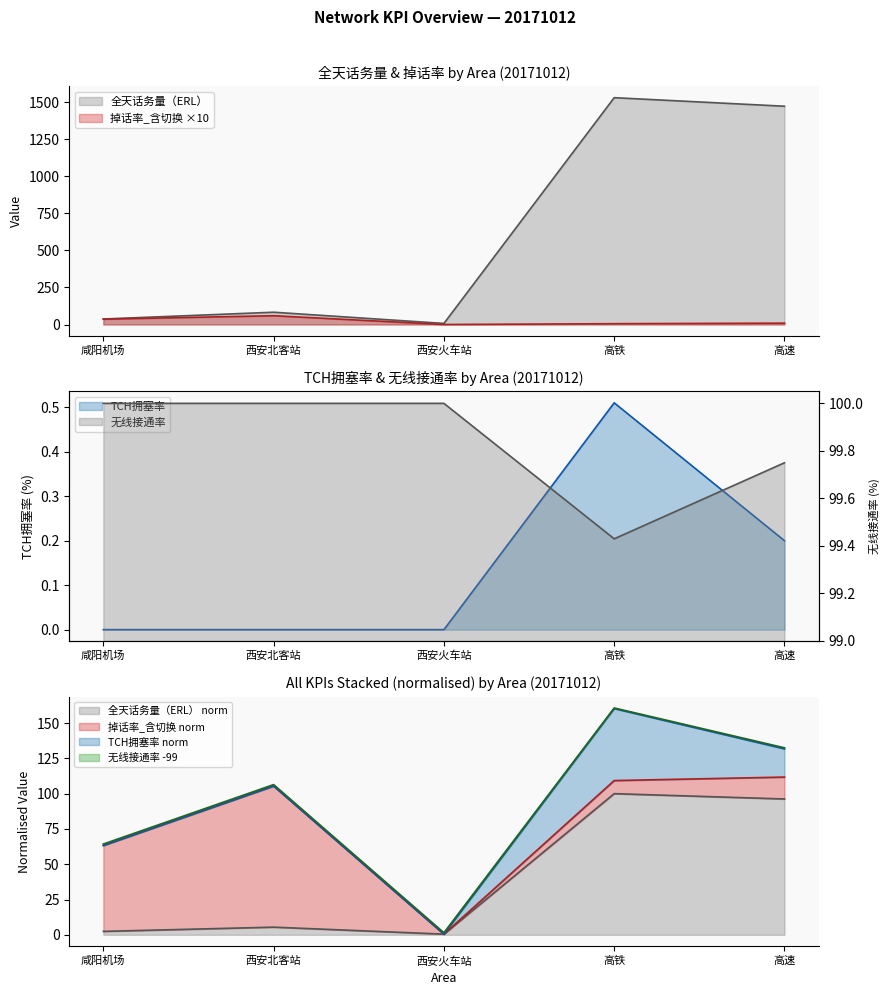

Rank the series by their maximum value, from highest to lowest.

全天话务量（ERL）, 无线接通率, 掉话率_含切换, TCH拥塞率